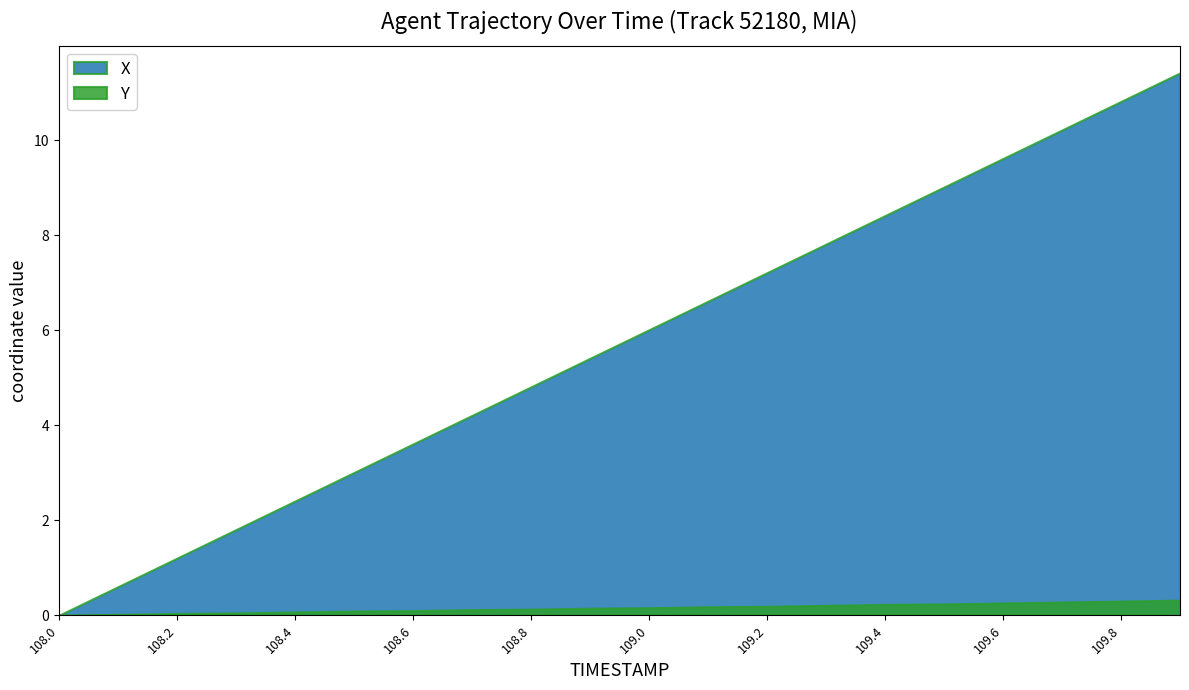

What are all the series names shown in the legend?

X, Y